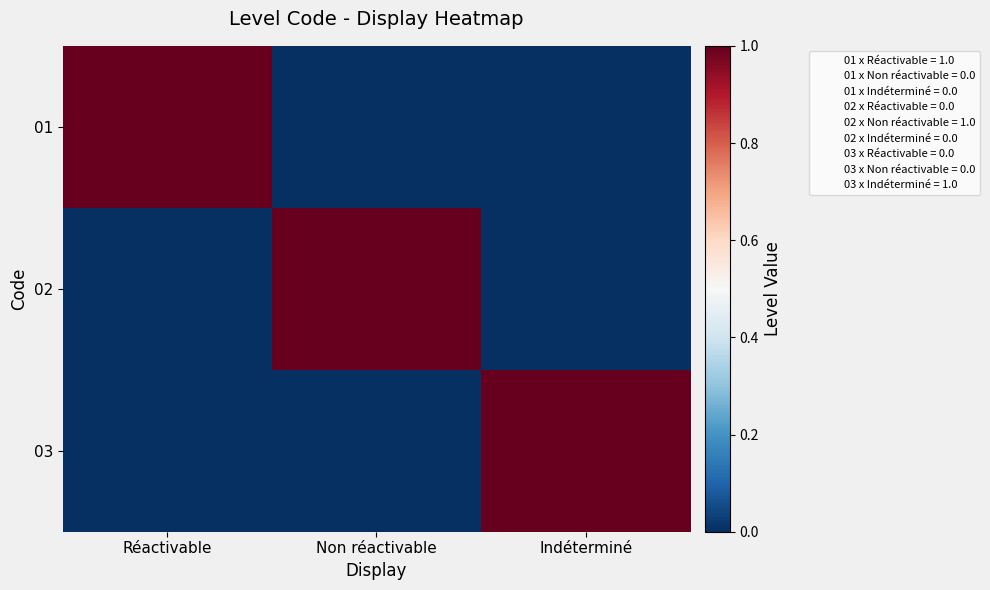

Which label corresponds to the smallest value in the chart?

Non réactivable